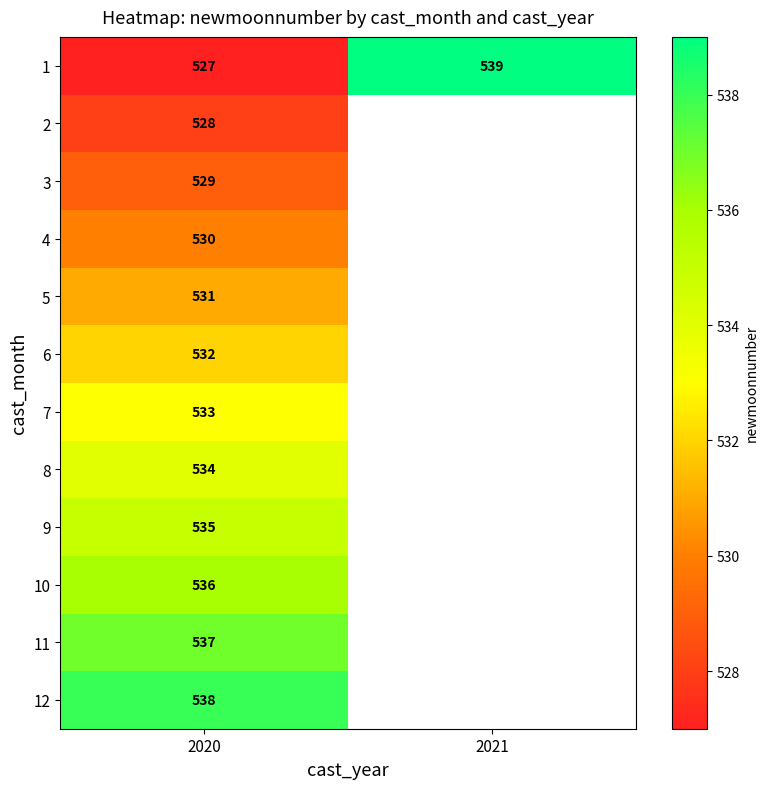

Is it true that 9 equals 865.2 at 2020?

False